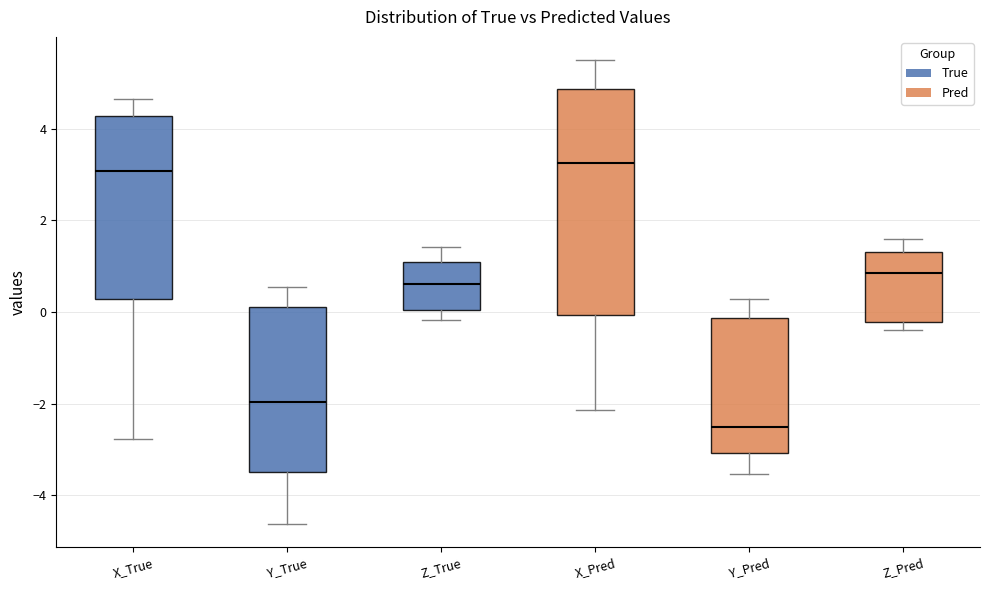

Reading left to right, read every box against the y-axis: the position of its median line, the range the box covers, and the ends of its whiskers. The values are not printed on the chart, so give them approximately, as read against the axis.

X_True: median 3.0, box 0.2 to 4.2, whiskers -2.8 to 4.6
Y_True: median -2.0, box -3.4 to 0.2, whiskers -4.6 to 0.6
Z_True: median 0.6, box 0.0 to 1.0, whiskers -0.2 to 1.4
X_Pred: median 3.2, box 0.0 to 4.8, whiskers -2.2 to 5.4
Y_Pred: median -2.6, box -3.0 to -0.2, whiskers -3.6 to 0.2
Z_Pred: median 0.8, box -0.2 to 1.4, whiskers -0.4 to 1.6